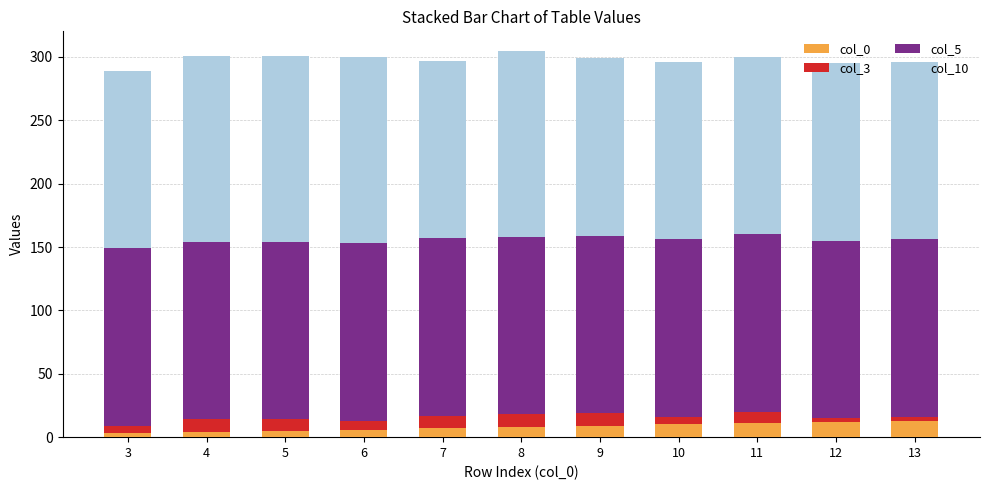

Is it true that col_0 equals 13 at 13?

True